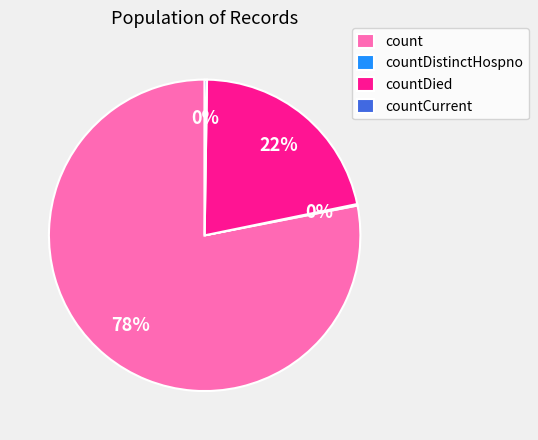

Is there a majority slice in this chart?

Yes